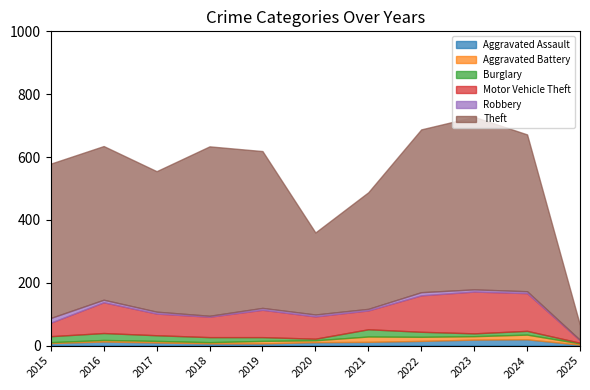

True or false: Theft has more than 0 interior local peaks.

True